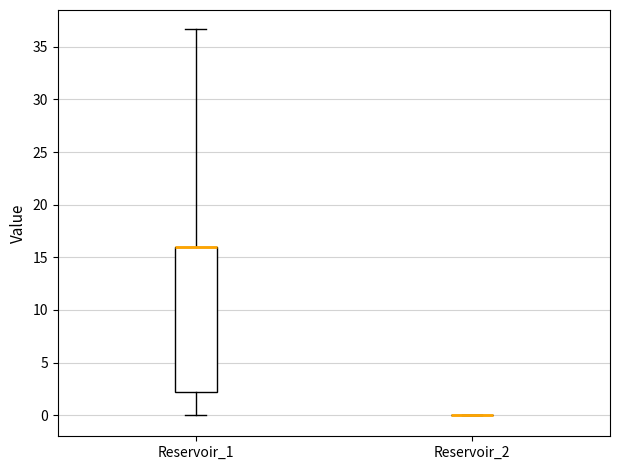

Reading left to right, transcribe this box plot: for each box, give where its median line is, the range the box spans, and where its two whiskers end, as read against the y-axis. The values are not printed on the chart, so give them approximately, as read against the axis.

Reservoir_1: median 16.0 (drawn on the box's upper edge), box 2.0 to 16.0, whiskers 0.0 to 36.5
Reservoir_2: box collapsed to a line at 0.0, whiskers 0.0 to 0.0